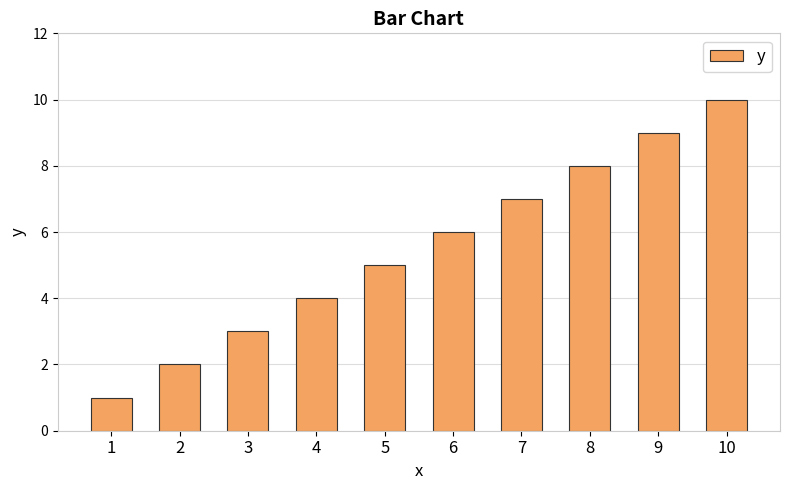

Rank the categories by value from lowest to highest.

1, 2, 3, 4, 5, 6, 7, 8, 9, 10